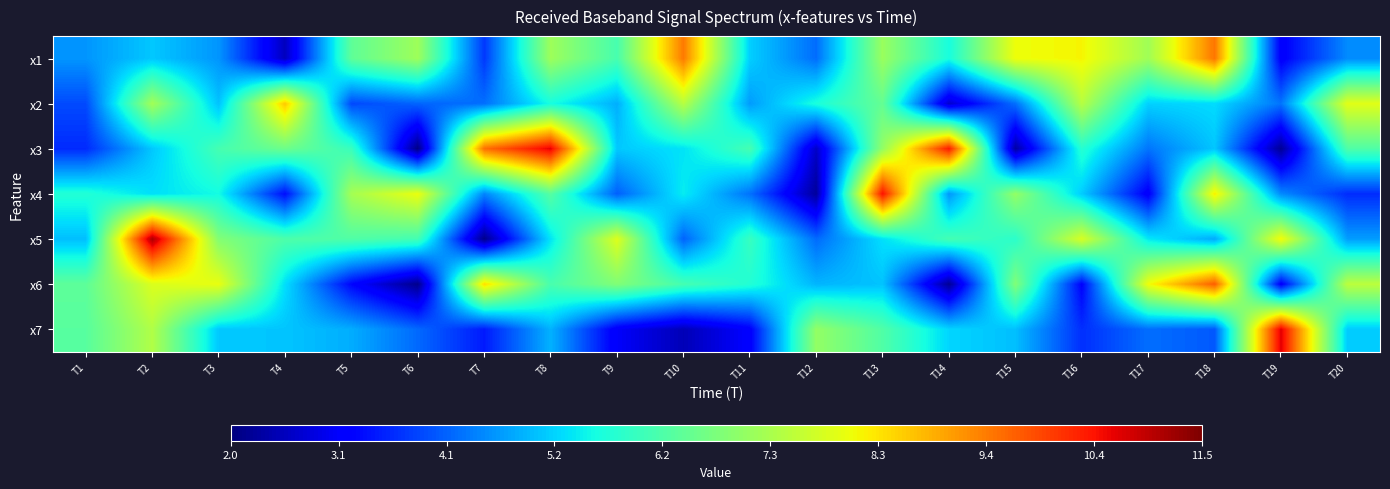

Reading left to right, list all the values displayed in this chart.

x1: T1=4.6	T2=5.1	T3=4.6	T4=2.5	T5=6.4	T6=7.1	T7=3.7	T8=7.1	T9=6.1	T10=9.4	T11=5.1	T12=4.2	T13=7.1	T14=5.6	T15=8.1	T16=8.2	T17=7.2	T18=9.5	T19=3.1	T20=4.5
x2: T1=3.9	T2=7.2	T3=5.0	T4=8.6	T5=3.9	T6=4.1	T7=4.2	T8=5.6	T9=4.8	T10=7.4	T11=4.6	T12=5.6	T13=6.5	T14=2.7	T15=4.2	T16=7.4	T17=5.1	T18=5.2	T19=4.3	T20=7.9
x3: T1=3.6	T2=5.1	T3=6.1	T4=6.6	T5=6.0	T6=2.1	T7=9.5	T8=10.7	T9=5.1	T10=5.3	T11=6.1	T12=2.6	T13=7.0	T14=10.4	T15=2.3	T16=5.8	T17=4.3	T18=5.0	T19=2.2	T20=6.2
x4: T1=5.7	T2=5.3	T3=5.6	T4=3.3	T5=7.2	T6=8.0	T7=4.4	T8=6.3	T9=4.1	T10=5.4	T11=4.3	T12=2.2	T13=10.5	T14=4.6	T15=7.0	T16=5.1	T17=3.1	T18=8.2	T19=4.5	T20=3.6
x5: T1=5.0	T2=11.1	T3=6.8	T4=6.2	T5=6.3	T6=6.1	T7=2.1	T8=5.3	T9=7.9	T10=4.1	T11=6.0	T12=4.2	T13=5.3	T14=6.1	T15=5.8	T16=7.8	T17=5.4	T18=4.8	T19=8.1	T20=4.7
x6: T1=6.4	T2=7.8	T3=8.0	T4=5.3	T5=3.2	T6=2.1	T7=8.4	T8=6.2	T9=6.8	T10=6.1	T11=5.7	T12=4.9	T13=5.0	T14=2.2	T15=6.8	T16=3.2	T17=8.1	T18=9.7	T19=3.1	T20=7.5
x7: T1=6.3	T2=7.4	T3=5.1	T4=5.0	T5=4.8	T6=4.2	T7=3.4	T8=4.9	T9=3.0	T10=2.5	T11=3.1	T12=7.0	T13=6.3	T14=5.2	T15=5.0	T16=3.6	T17=4.2	T18=4.0	T19=10.7	T20=5.1